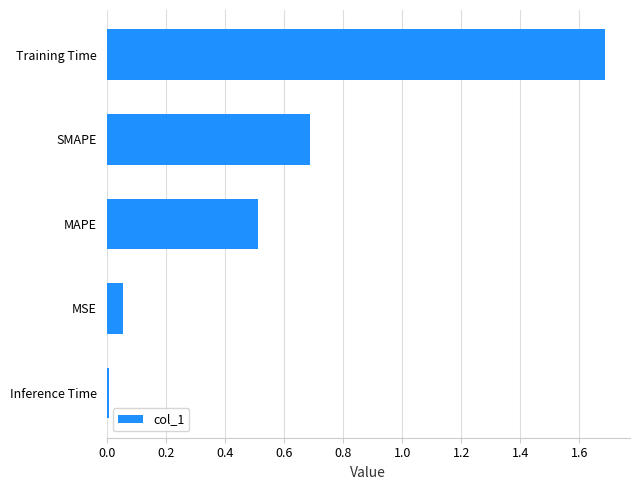

How many bars are there in total?

5